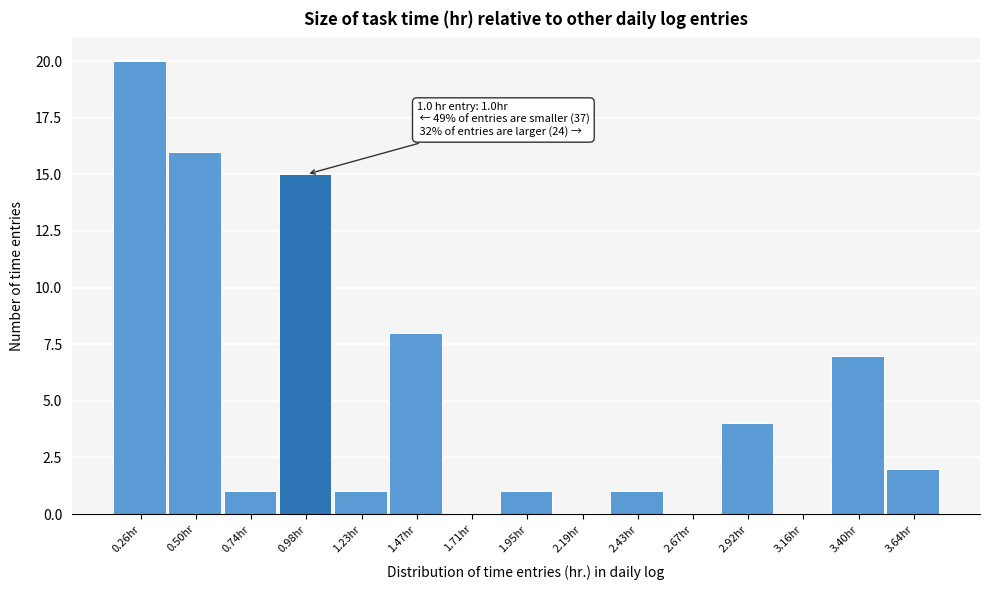

Over which range of the x-axis is the bar tallest?

0.15 to 0.40